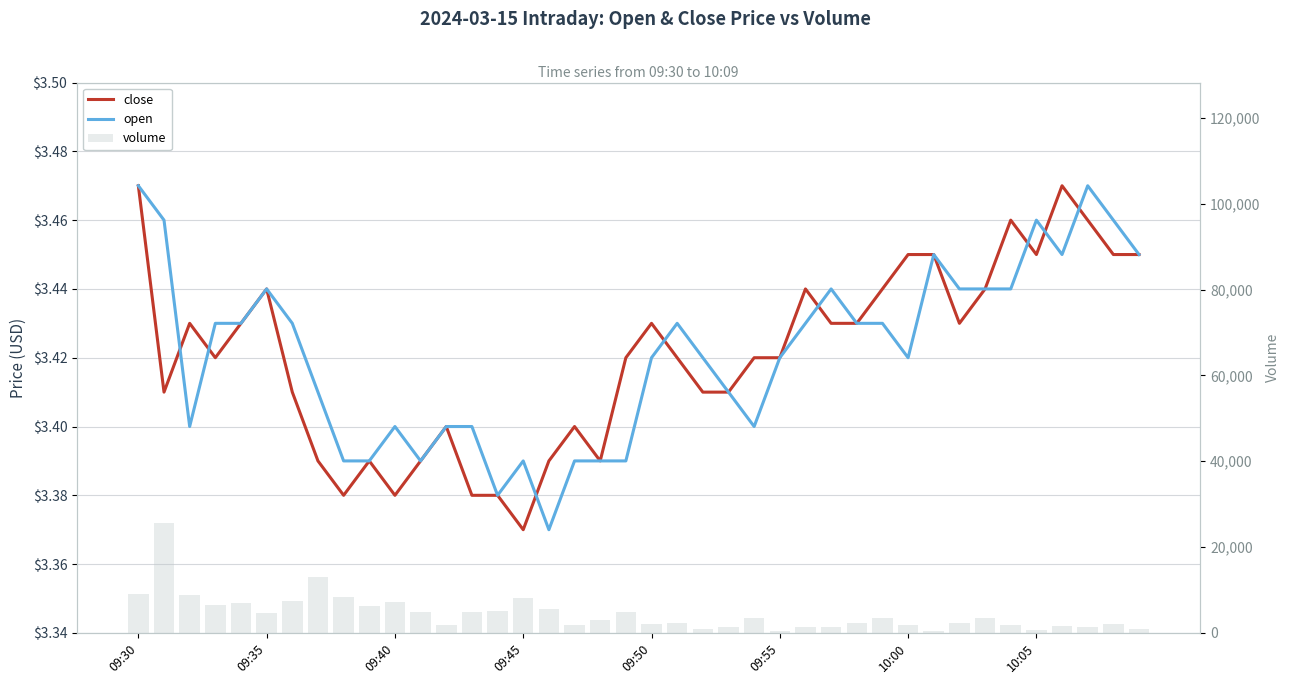

Where does the volume series first go above 3401?

09:30